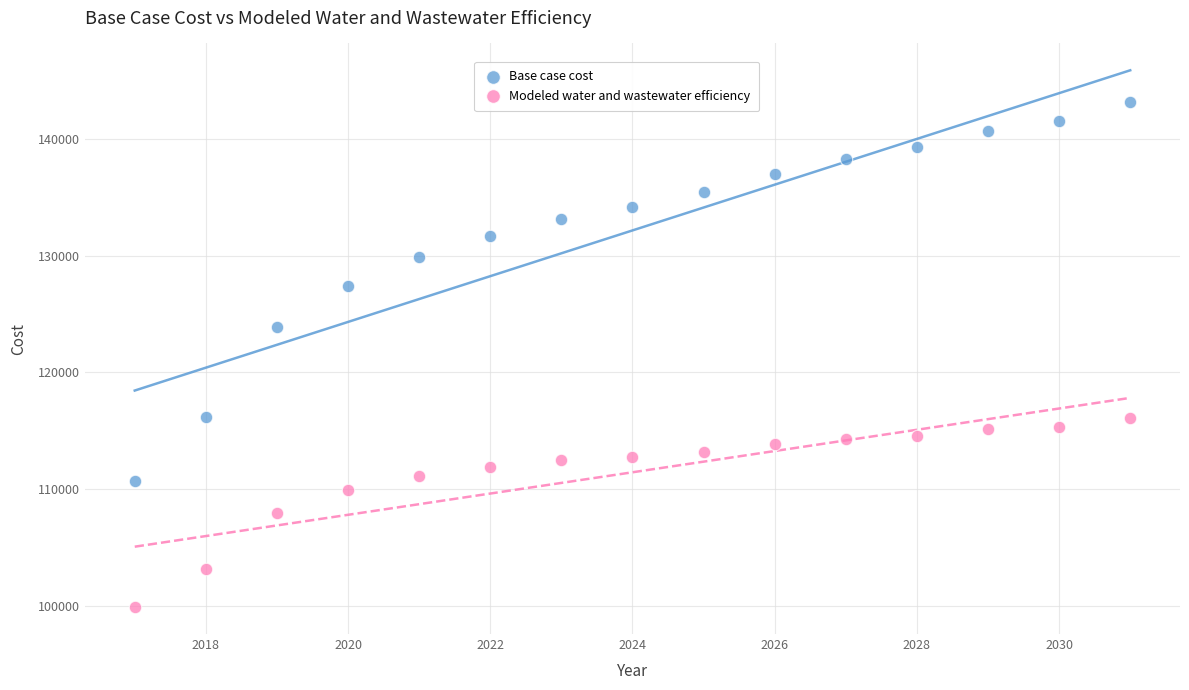

Across all data points, what is the range of Y values (max minus min)?

43284.7